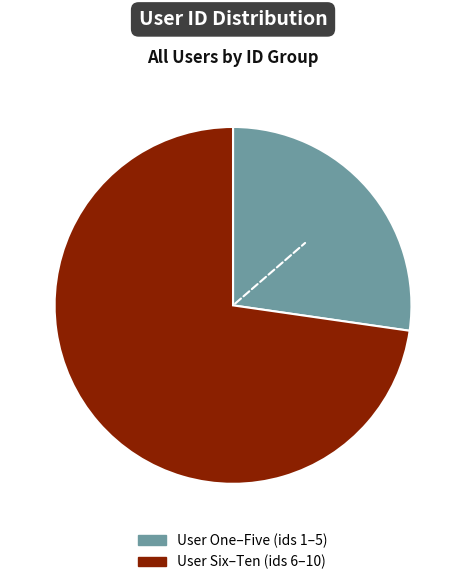

Does any single category account for the majority?

Yes